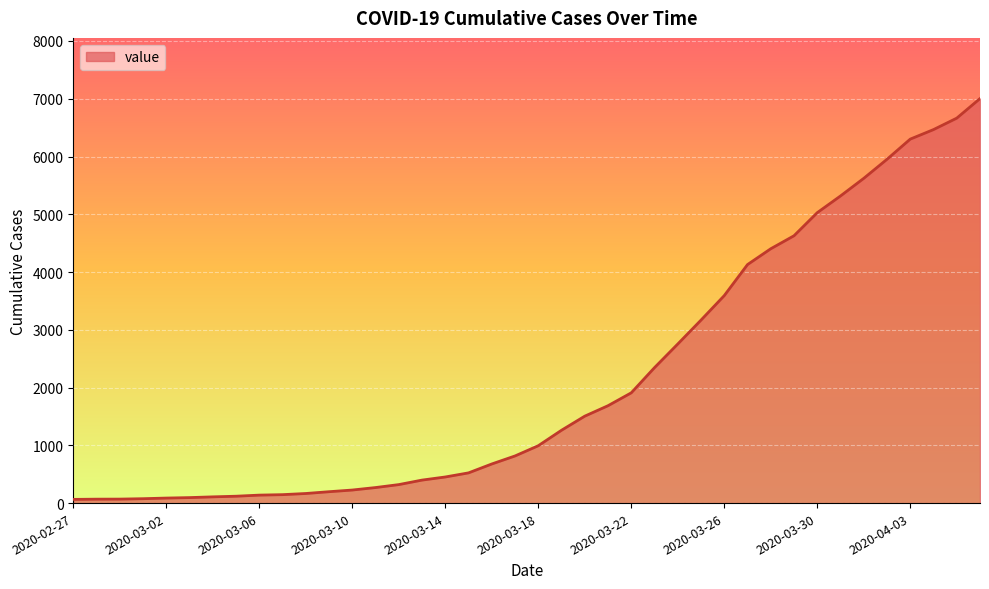

What is the difference between the maximum and minimum values?

6939